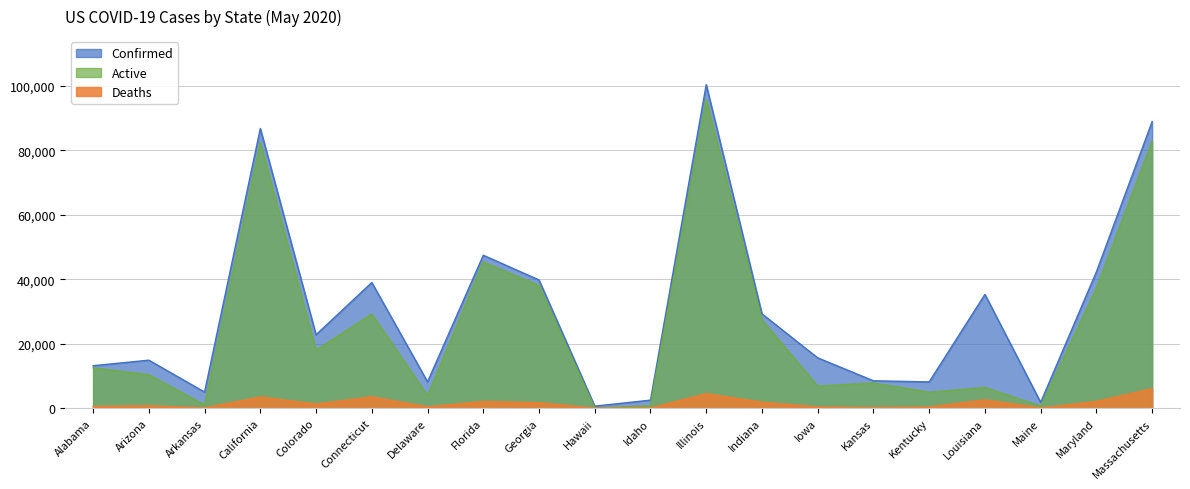

What is the label of the 16th point from the left?

Kentucky